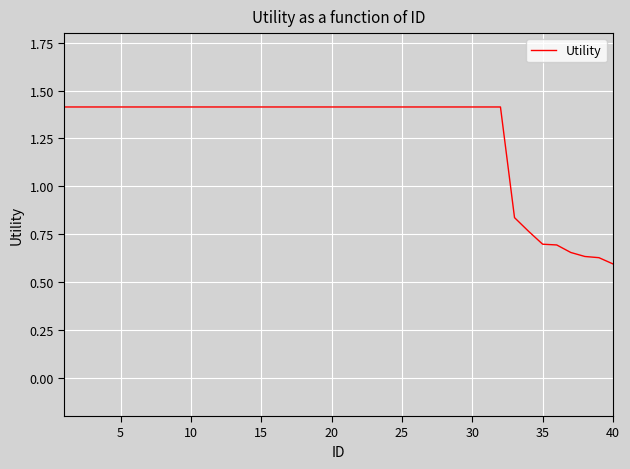

How many values are between 1 and 2?

32